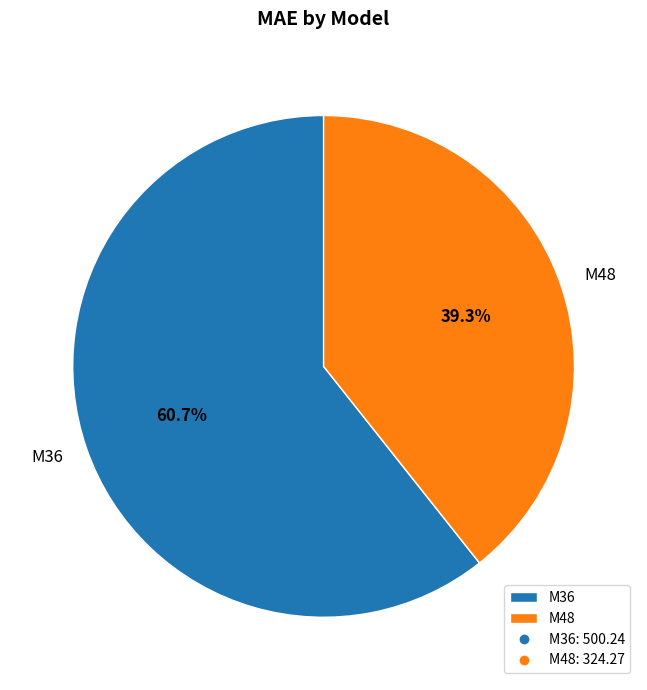

The M36 slice represents 72% of the pie. True or false?

False